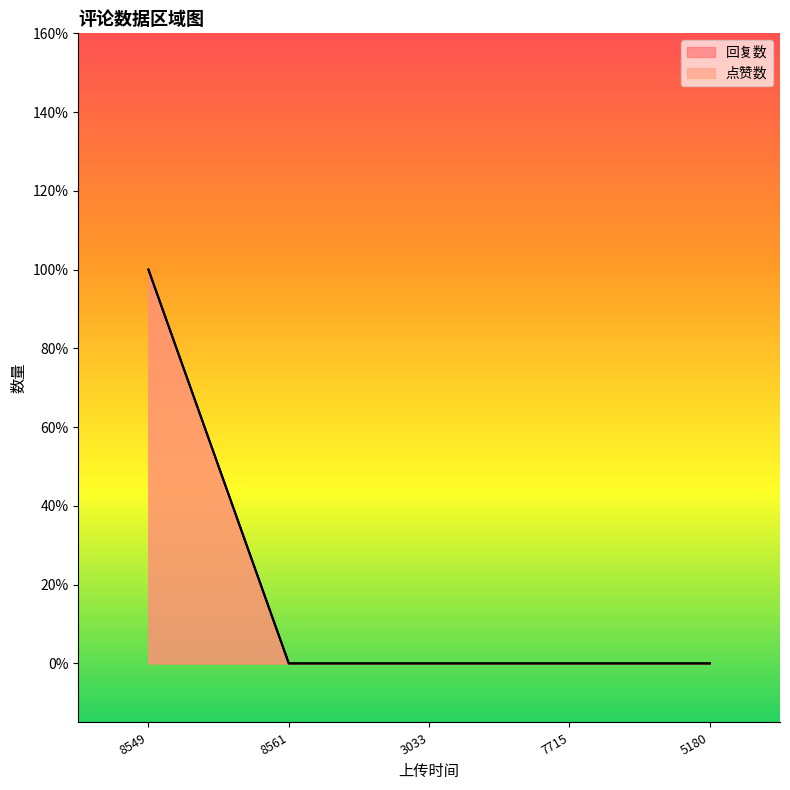

How many values in the 回复数 series exceed 0?

1